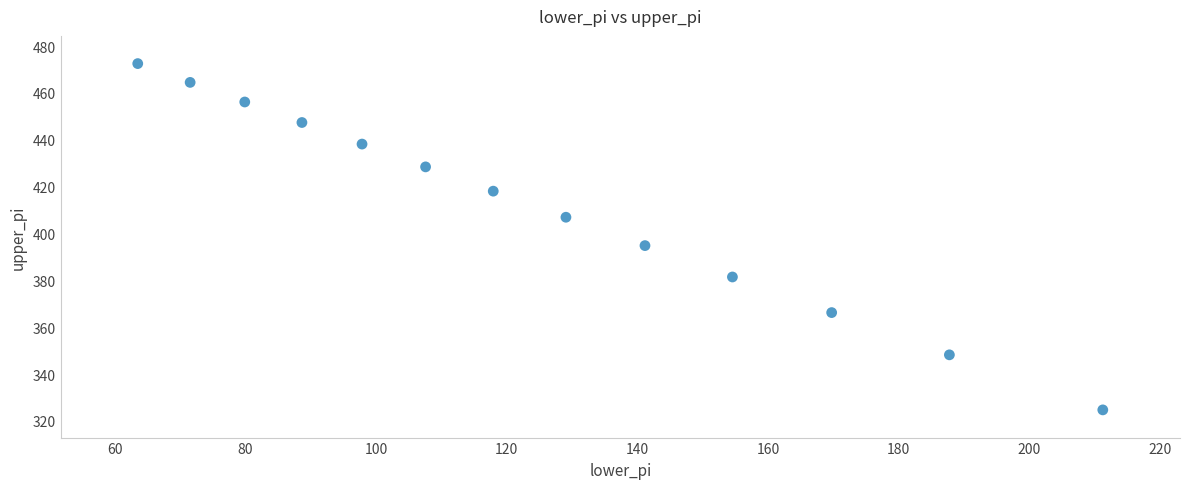

What is the range of X values (max minus min)?

147.8